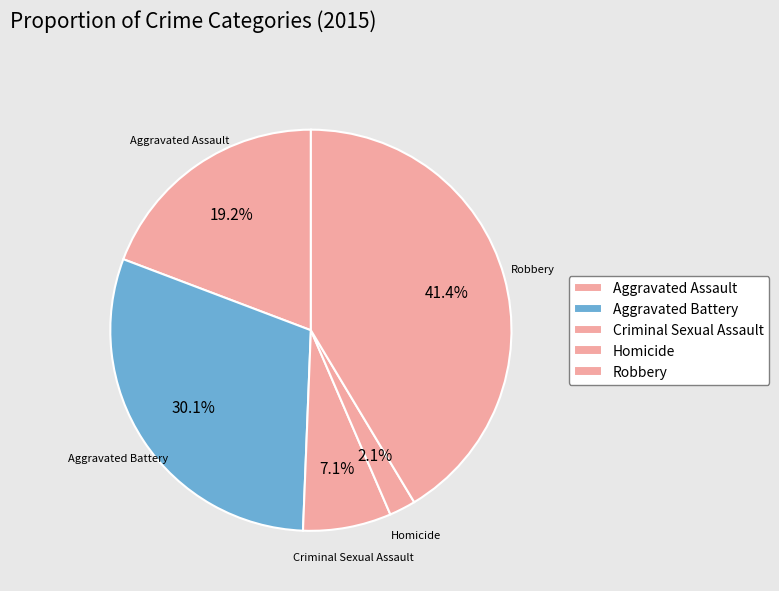

Do Aggravated Assault and Criminal Sexual Assault together represent more than half of the pie?

No